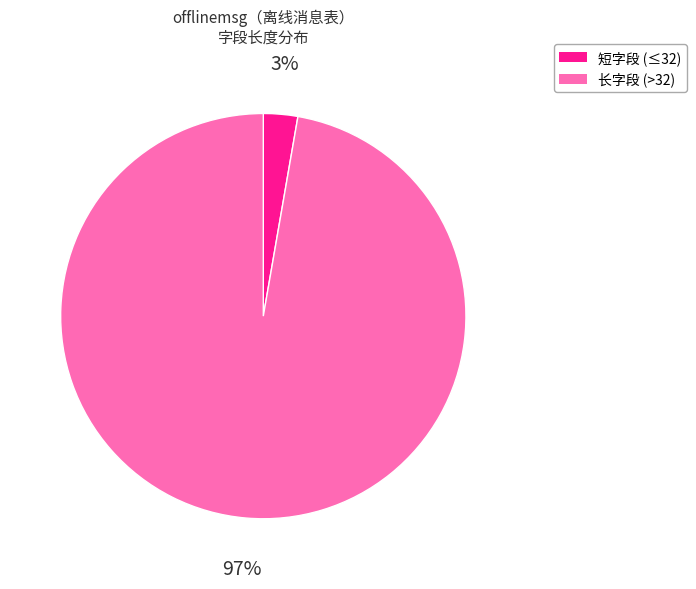

Is there any slice that represents more than half of the pie?

Yes